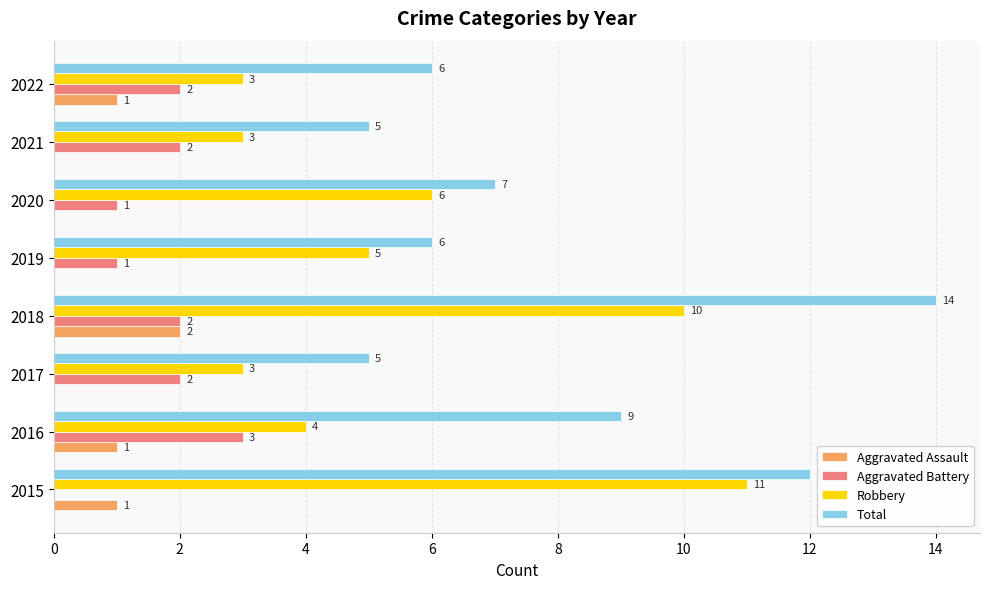

Count the number of categories in the chart.

8